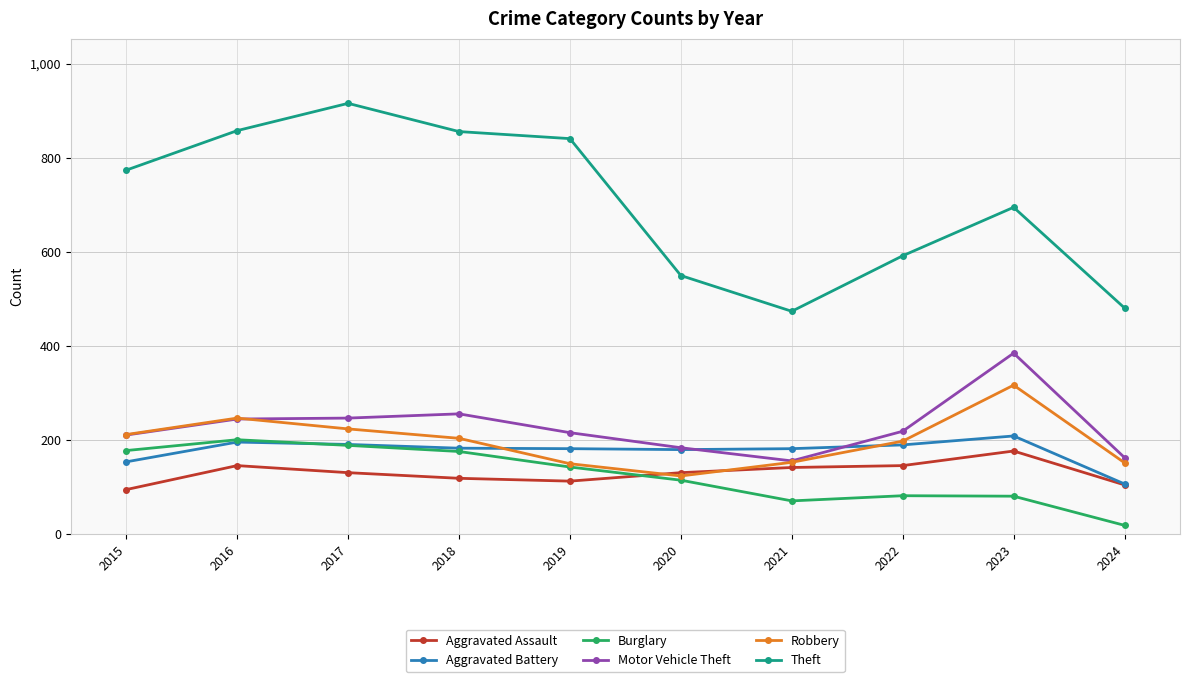

What is the sum of the Aggravated Battery values at 2021 and 2018?

365